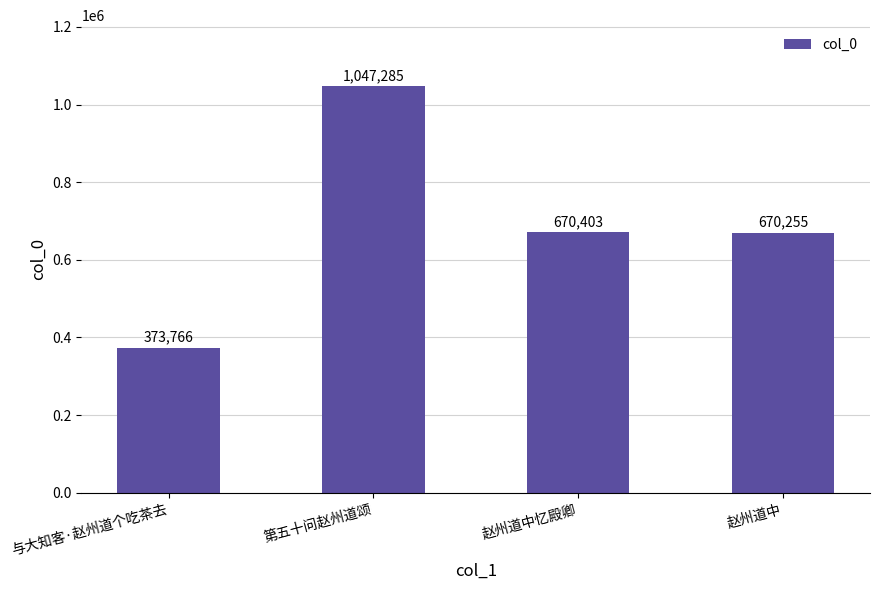

Reading left to right, transcribe all the data shown in this chart.

与大知客·赵州道个吃茶去=373766	第五十问赵州道颂=1047285	赵州道中忆殿卿=670403	赵州道中=670255